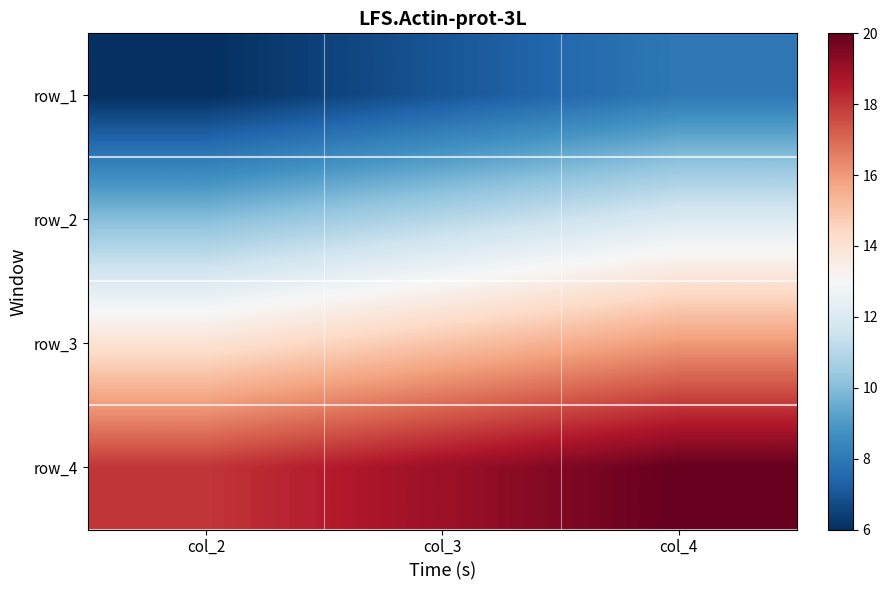

What is the greatest value displayed?

20